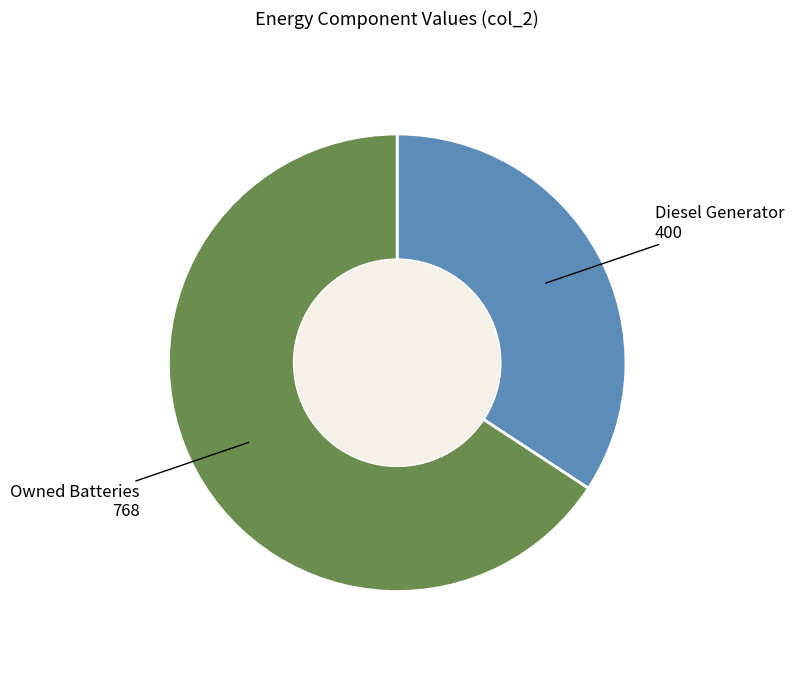

What is the majority slice?

Owned Batteries